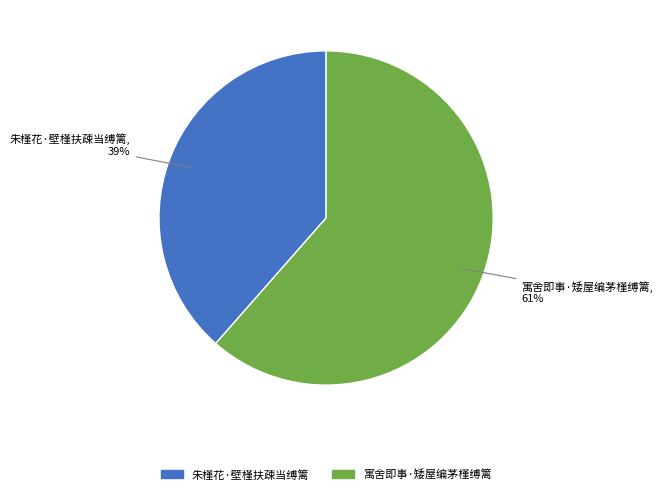

True or false: 朱槿花·壁槿扶疎当缚篱 accounts for 39% of the total.

True